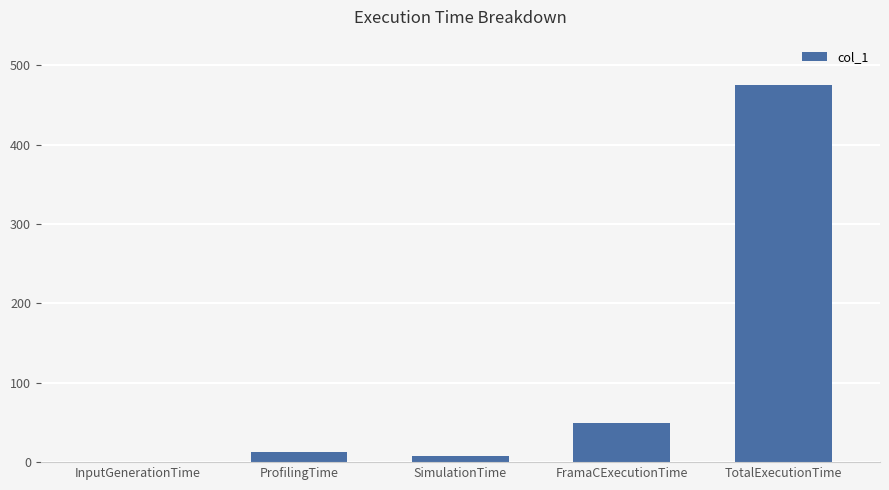

Reading left to right, extract all data points from this chart.

0.1	13.2	7.4	49.0	475.2